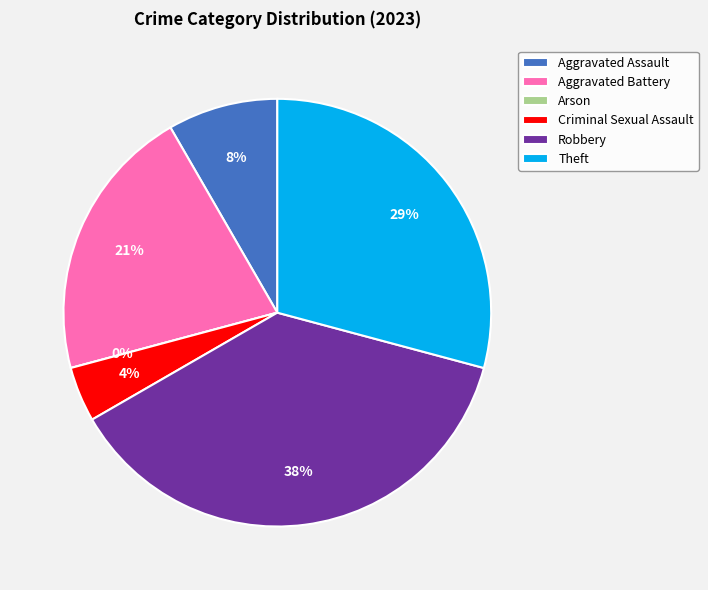

Does Aggravated Assault account for over 50% of the chart?

No